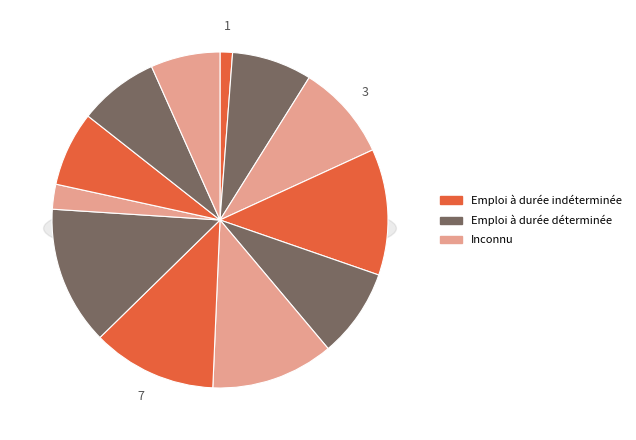

True or false: 4 accounts for 12% of the total.

True